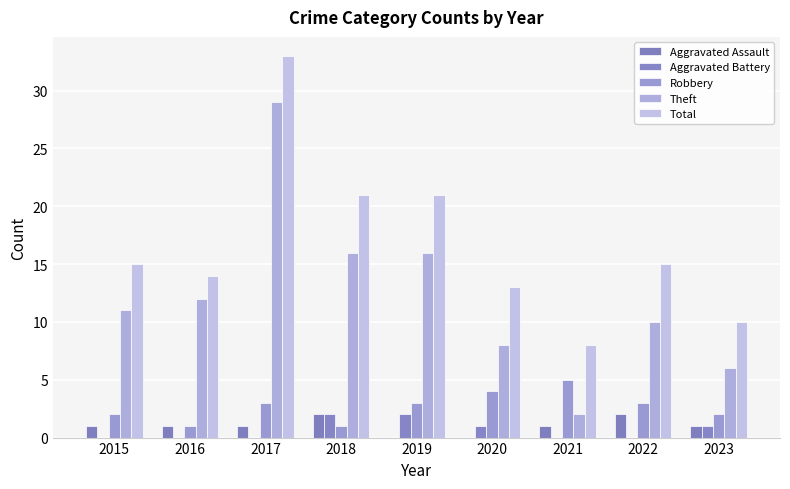

Rank the categories by Aggravated Battery value from lowest to highest.

2015, 2016, 2017, 2021, 2022, 2020, 2023, 2018, 2019